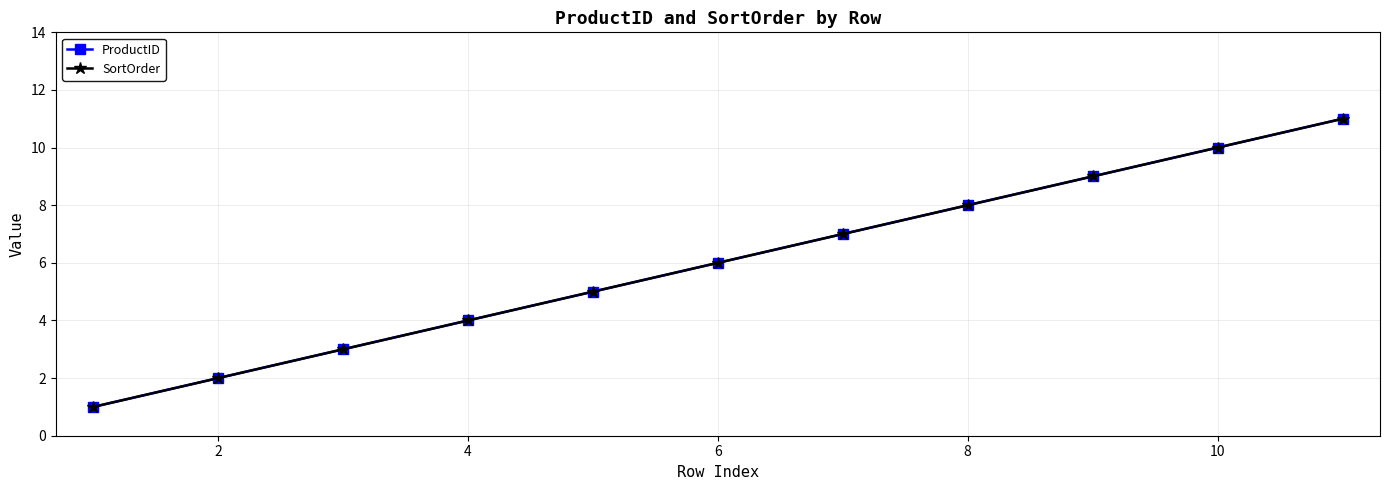

Is this an area chart (filled region under the line)?

No